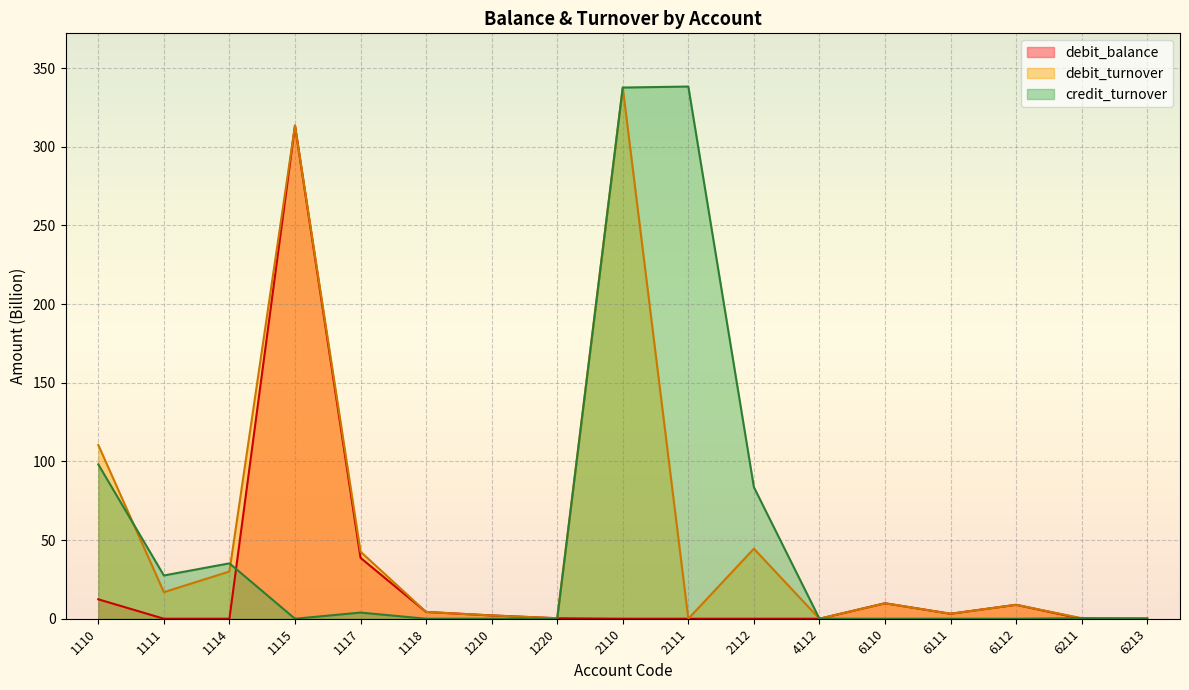

The value of credit_turnover at 1220 is 0.0. True or false?

True